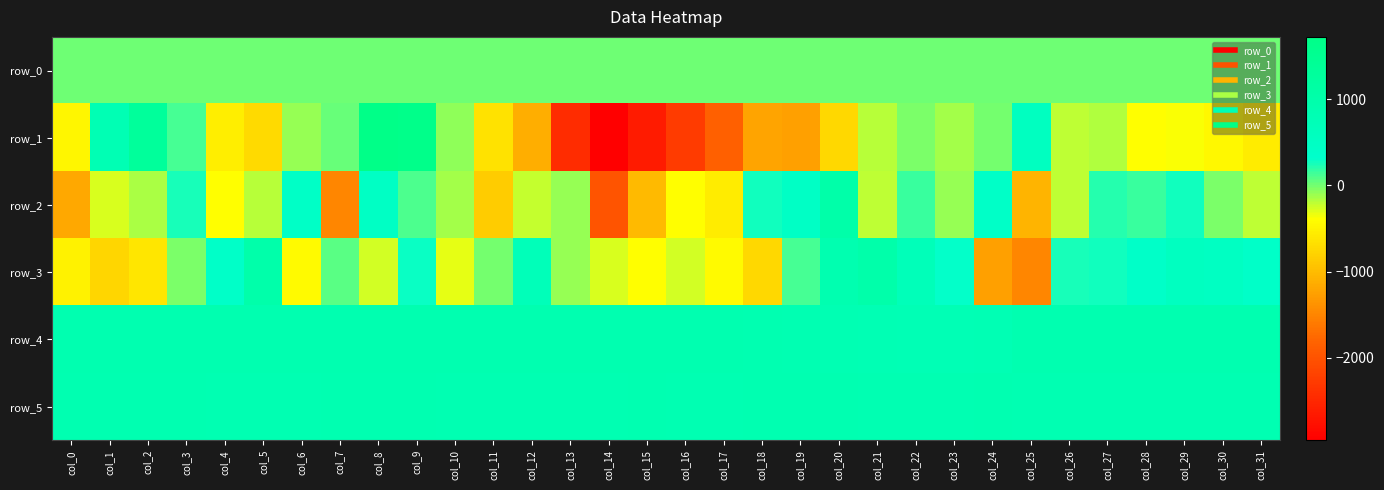

Rank the series by their maximum value, from lowest to highest.

row_0, row_5, row_4, row_3, row_2, row_1